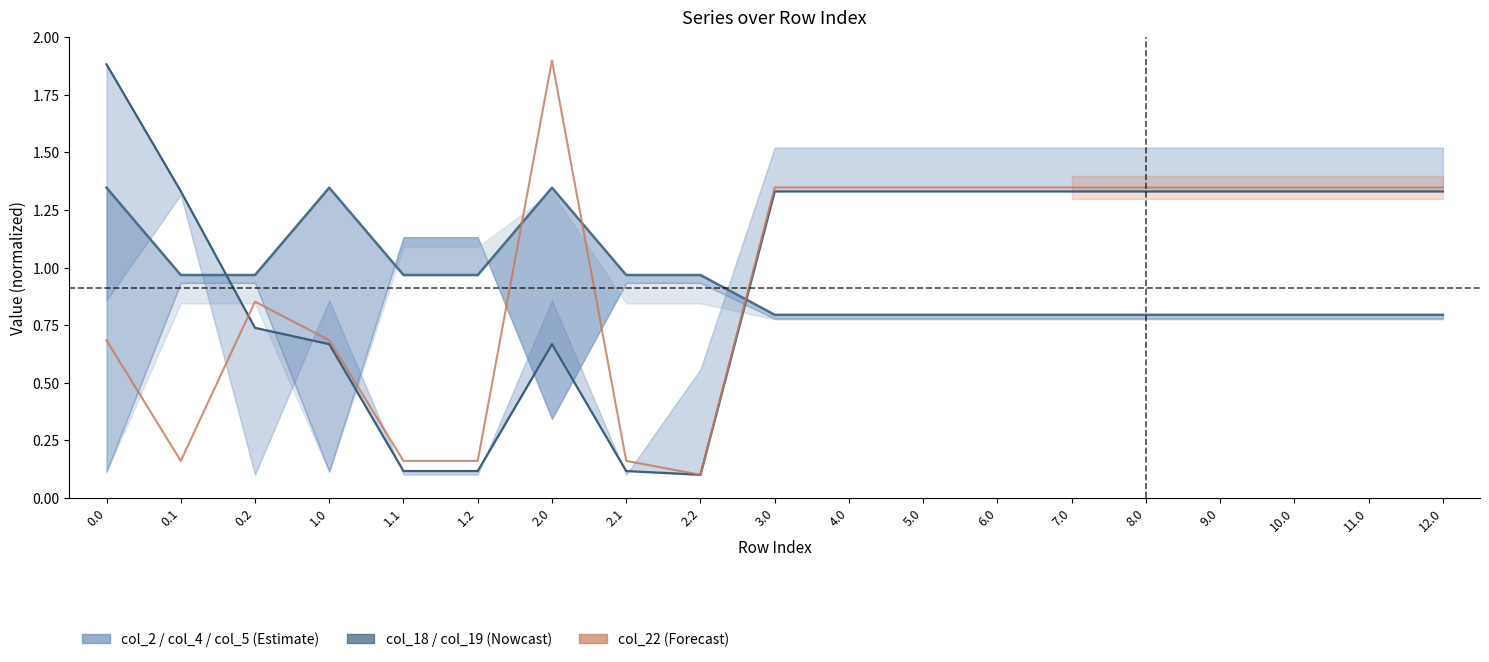

How many lines are shown in the chart?

3